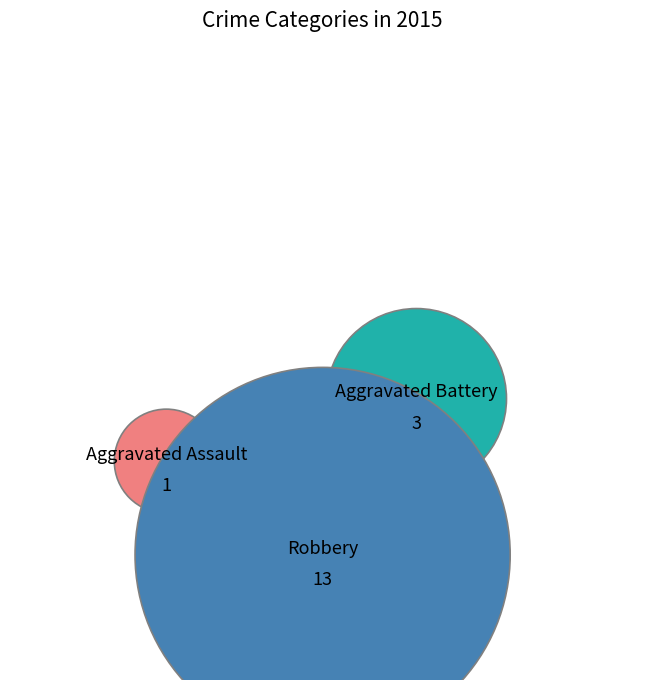

Rank the categories by value from lowest to highest.

Aggravated Assault, Aggravated Battery, Robbery